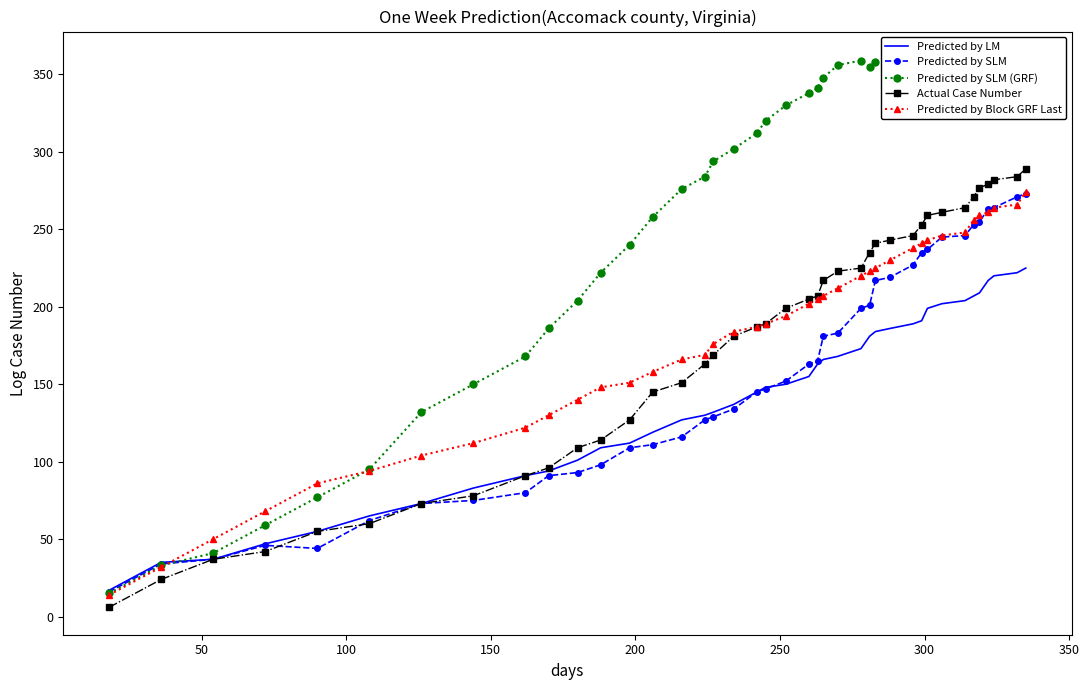

What is the lowest value of the Predicted by LM series?

17